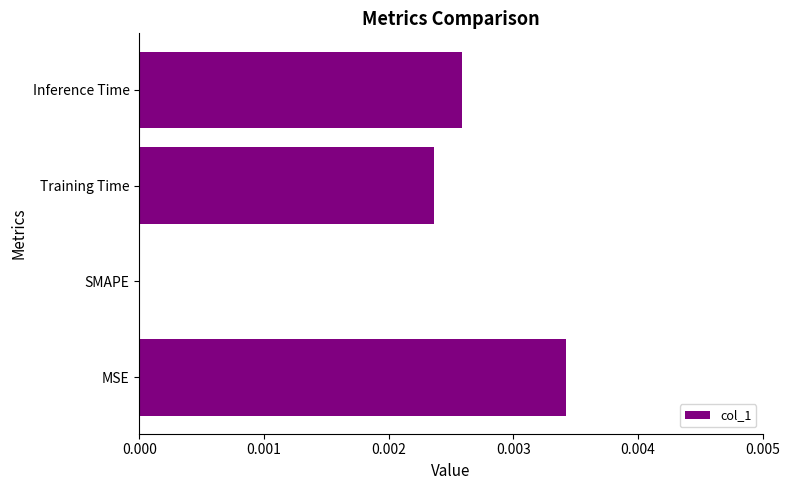

Which has a higher value, SMAPE or Training Time?

Training Time